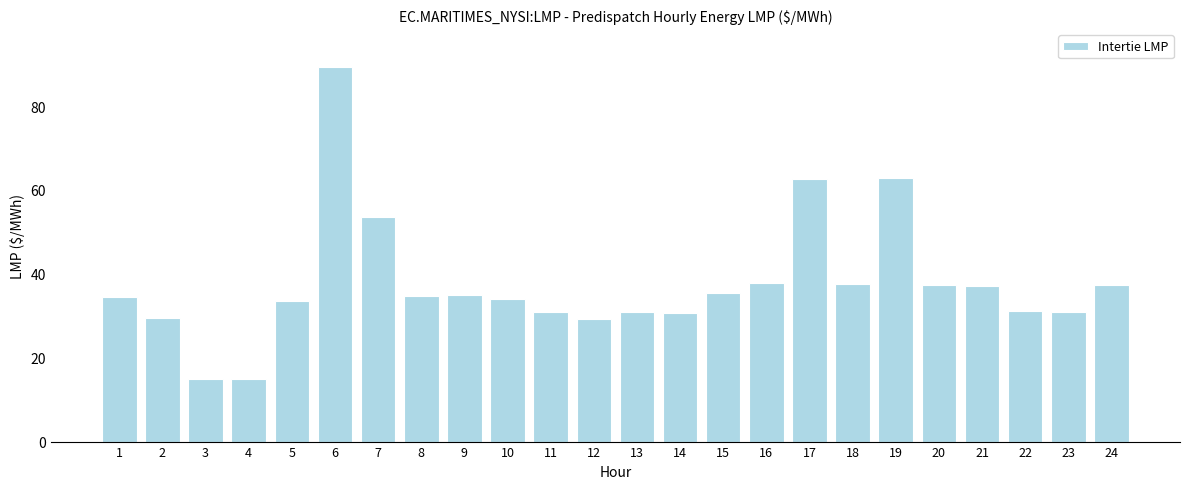

Between 19 and 1, which is larger?

19